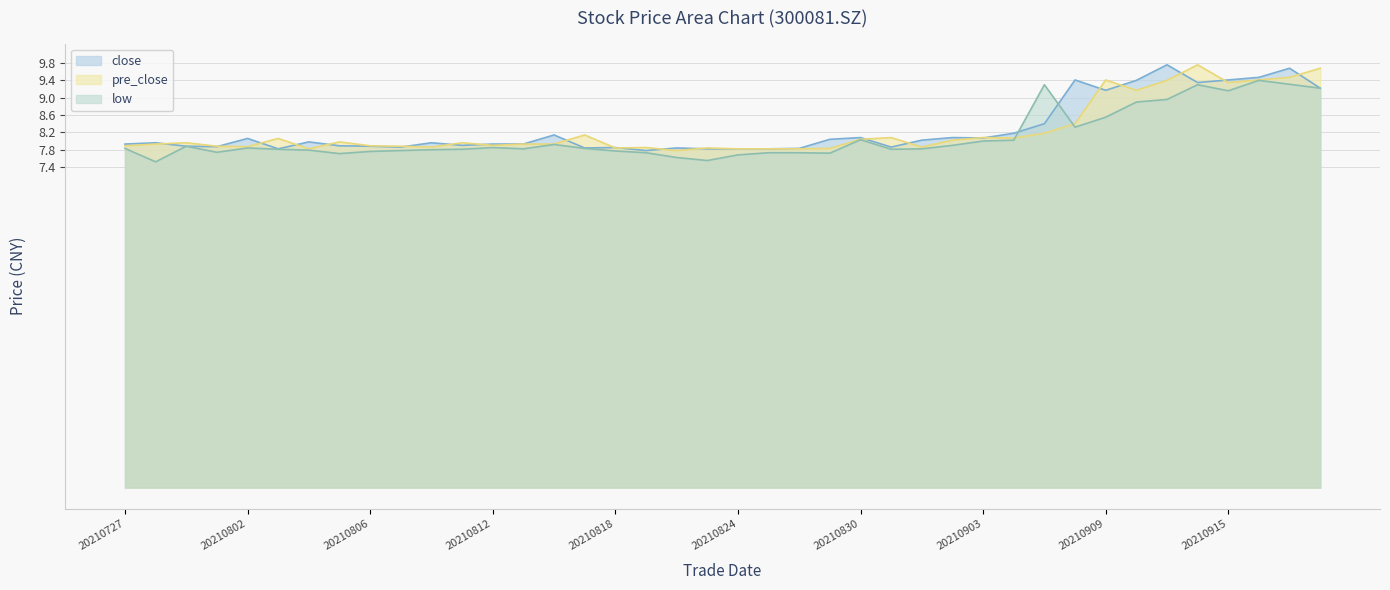

Is the value of pre_close at 20210812 greater than the value of low at 20210813?

Yes